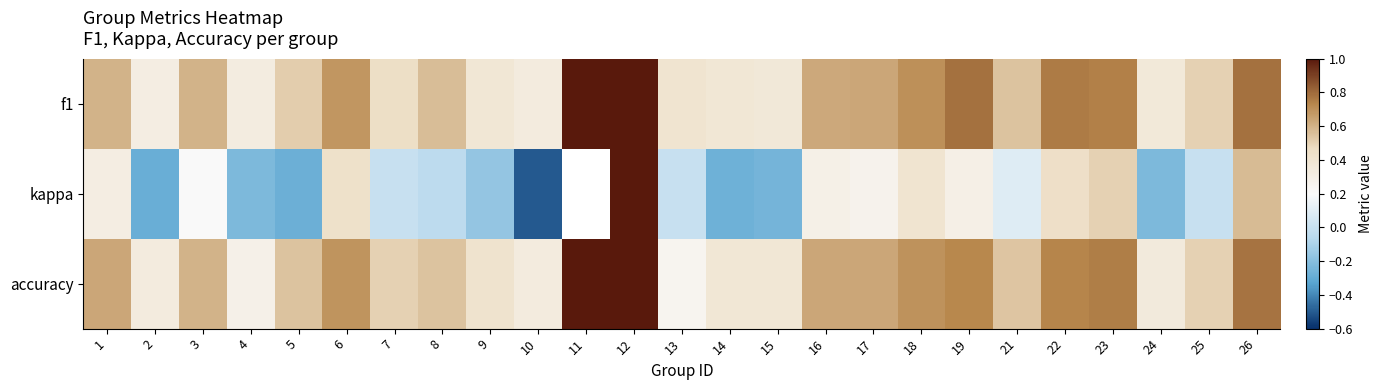

What is the difference between the highest and lowest values at 15?

0.6